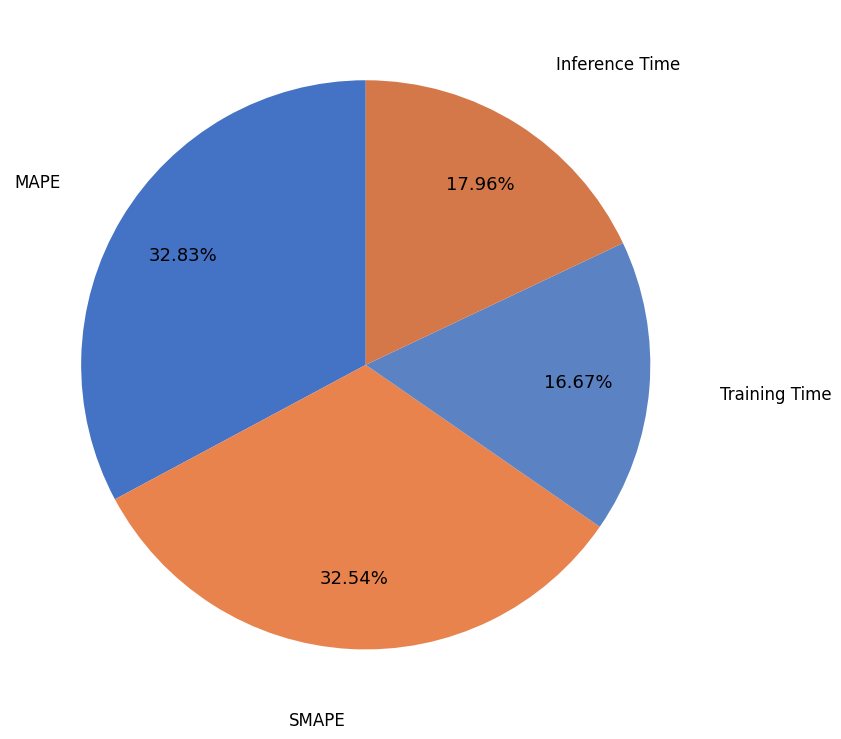

Rank the categories by value from lowest to highest.

Training Time, Inference Time, SMAPE, MAPE